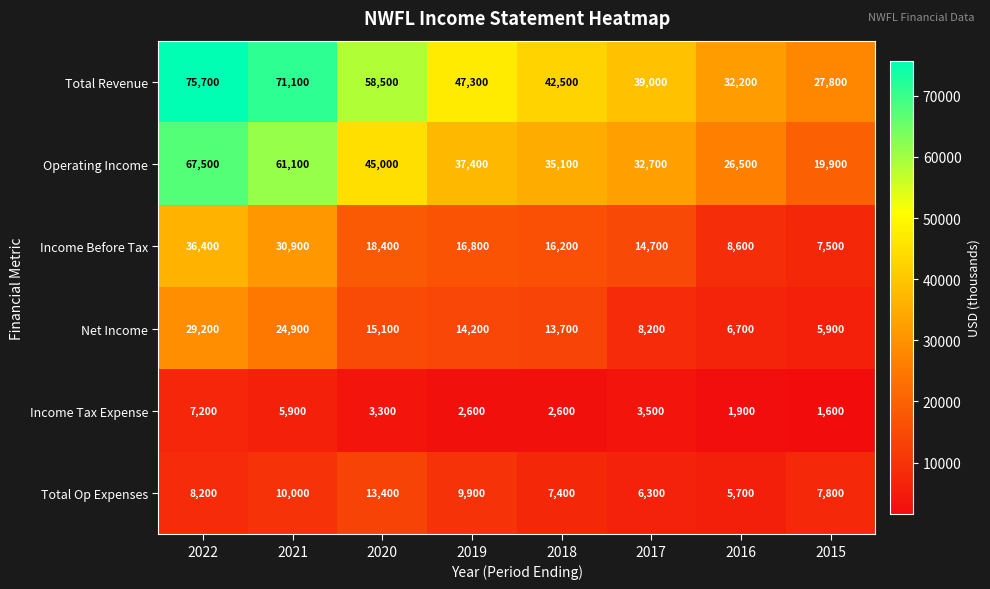

At 2020, list the series in order from smallest to largest.

Income Tax Expense, Total Op Expenses, Net Income, Income Before Tax, Operating Income, Total Revenue